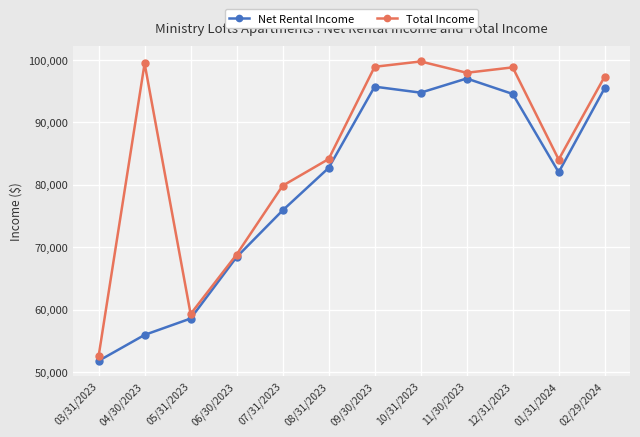

True or false: Total Income has more than 1 interior local peaks.

True